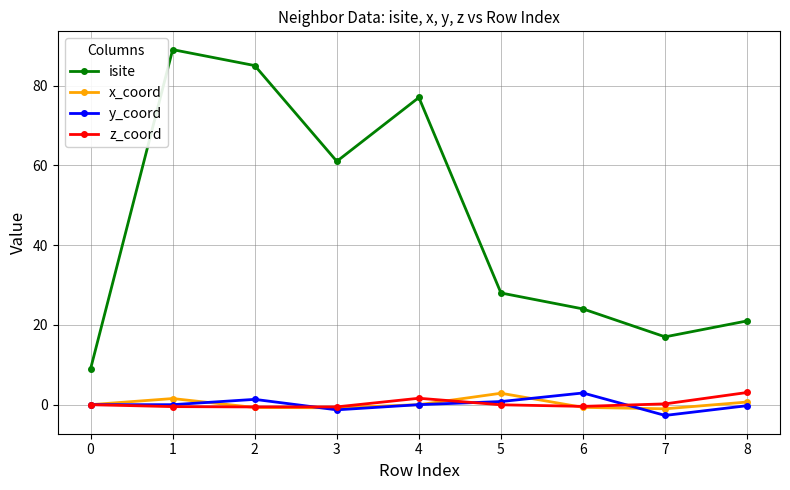

What is the greatest value displayed?

89.0